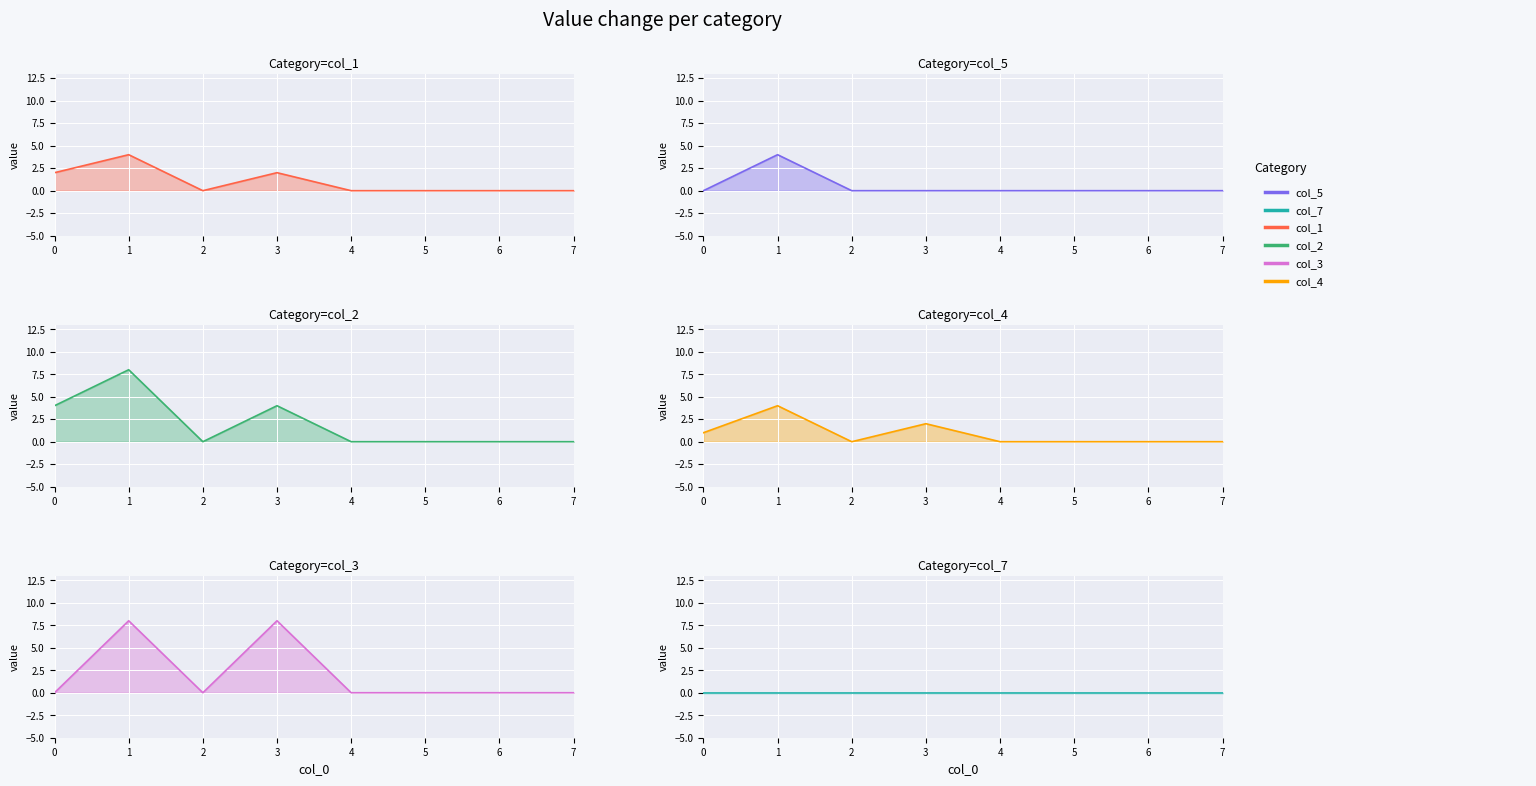

True or false: col_5 has more than 1 interior local peaks.

False